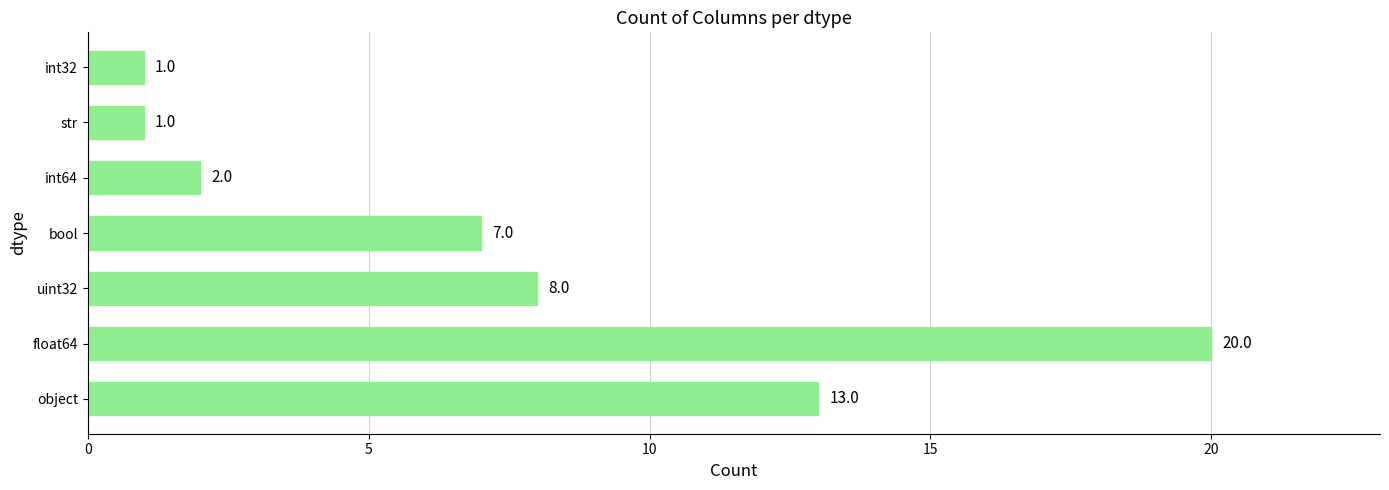

Does the chart contain stacked bars?

No